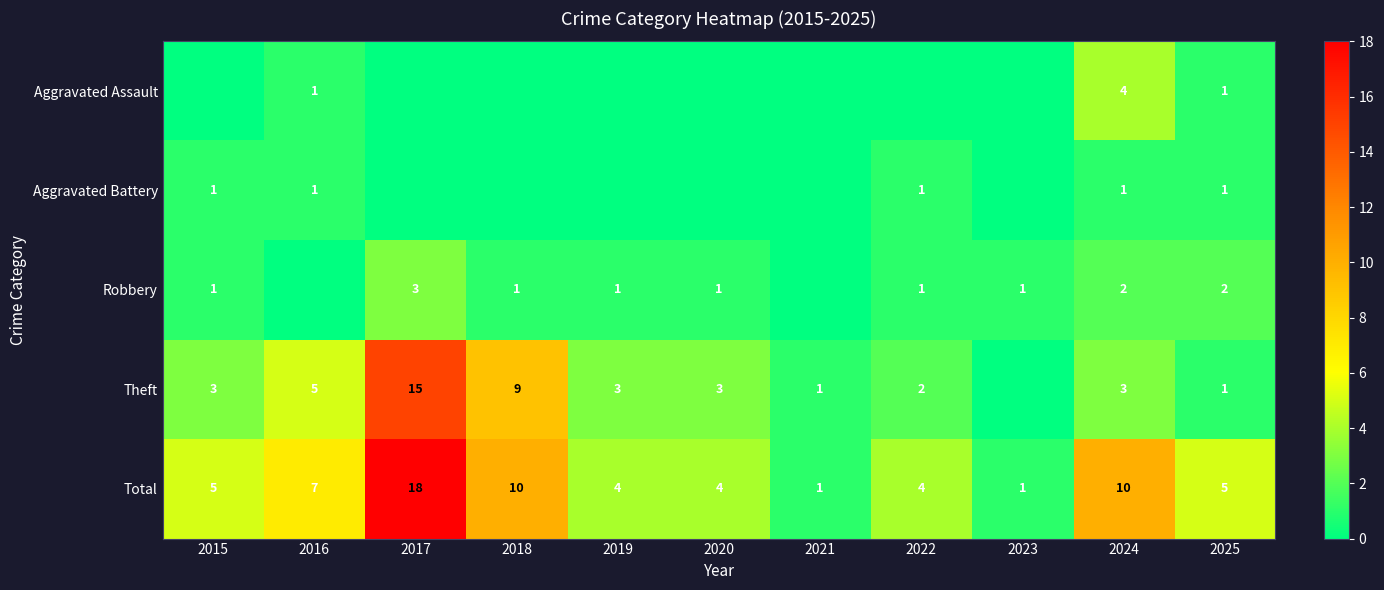

What is the sum of all Total values?

69